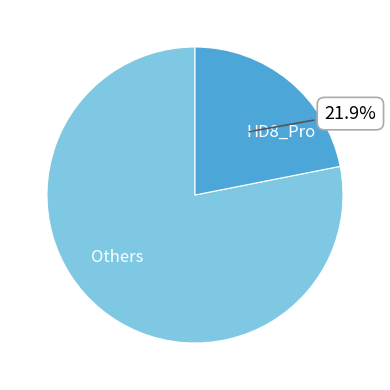

Approximately how many times larger is the value at HD8_Pro compared to Others?

0.3